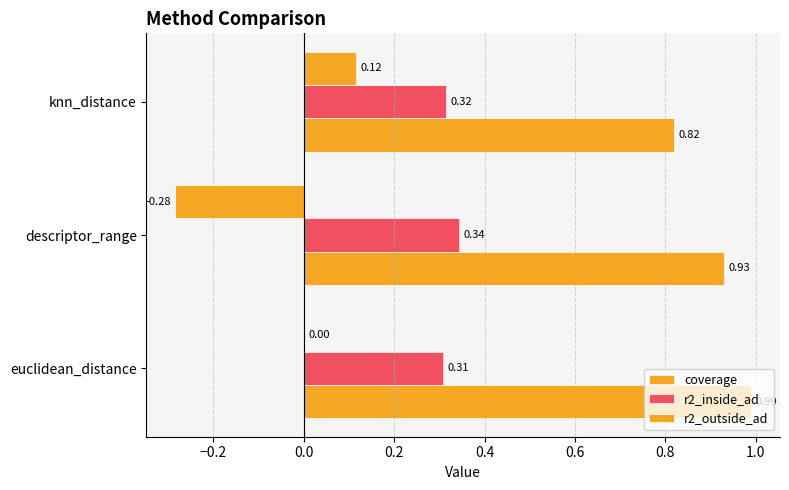

Which series has the widest spread of values?

r2_outside_ad